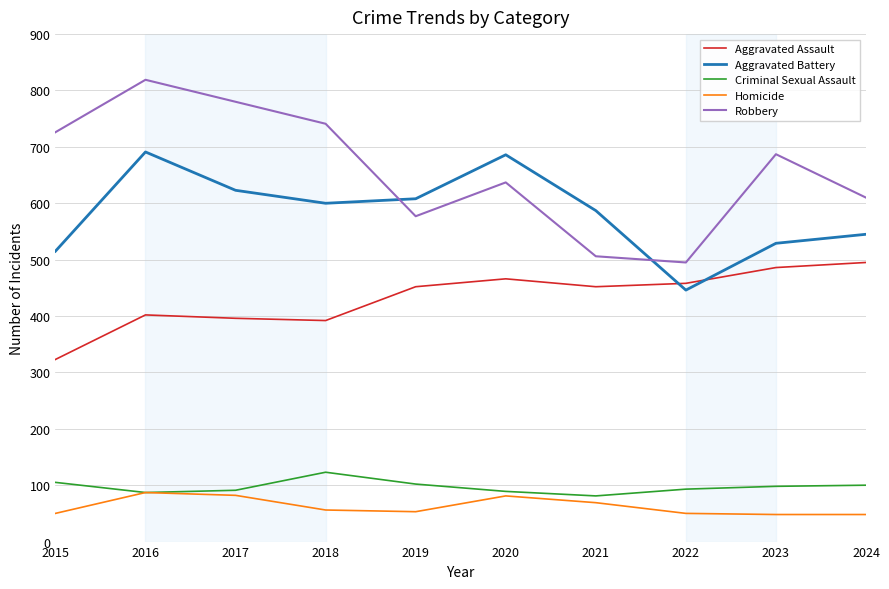

At how many categories does at least one series exceed 402?

10